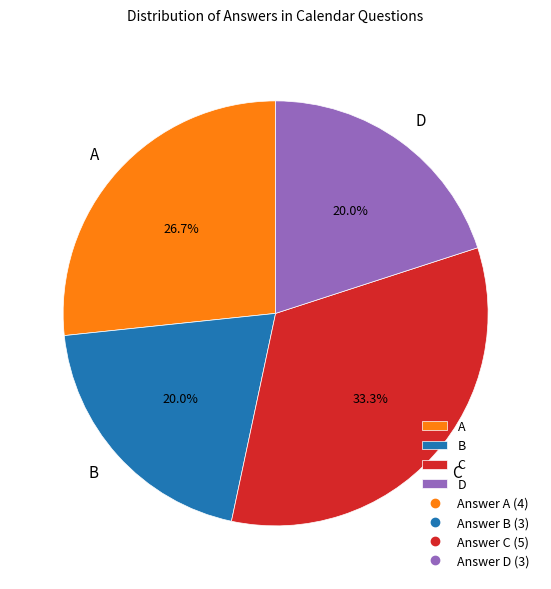

Approximately how many times larger is the value at C compared to D?

1.7